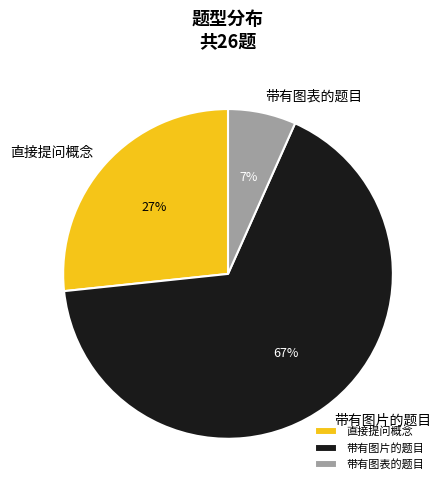

To the nearest percent, what portion does 带有图表的题目 represent?

7%